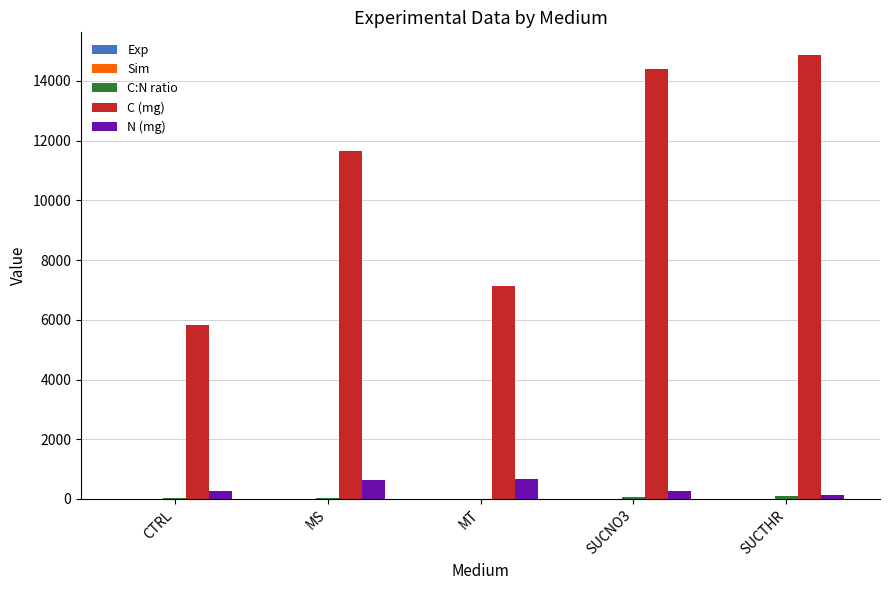

Which series has the largest total across all categories?

C (mg)